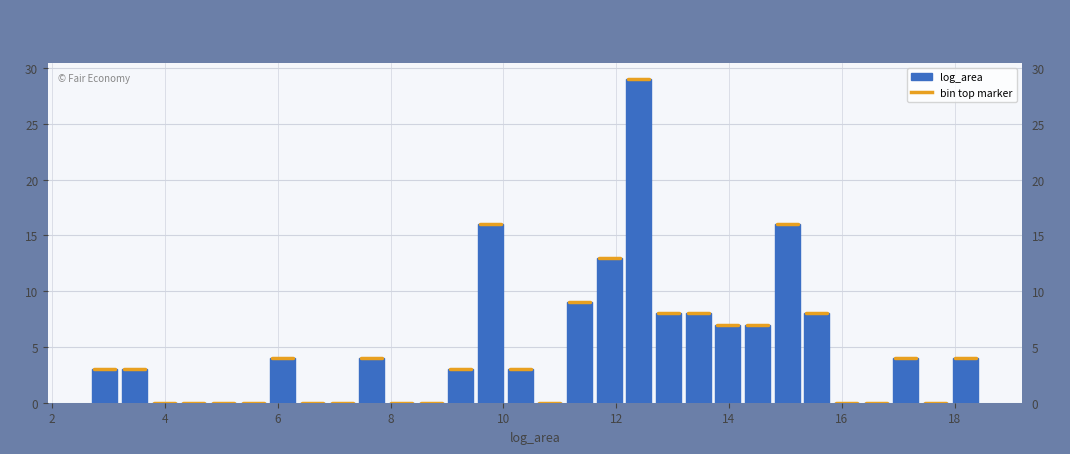

Read against the x-axis, roughly where is the centre of the tallest bar?

12.4